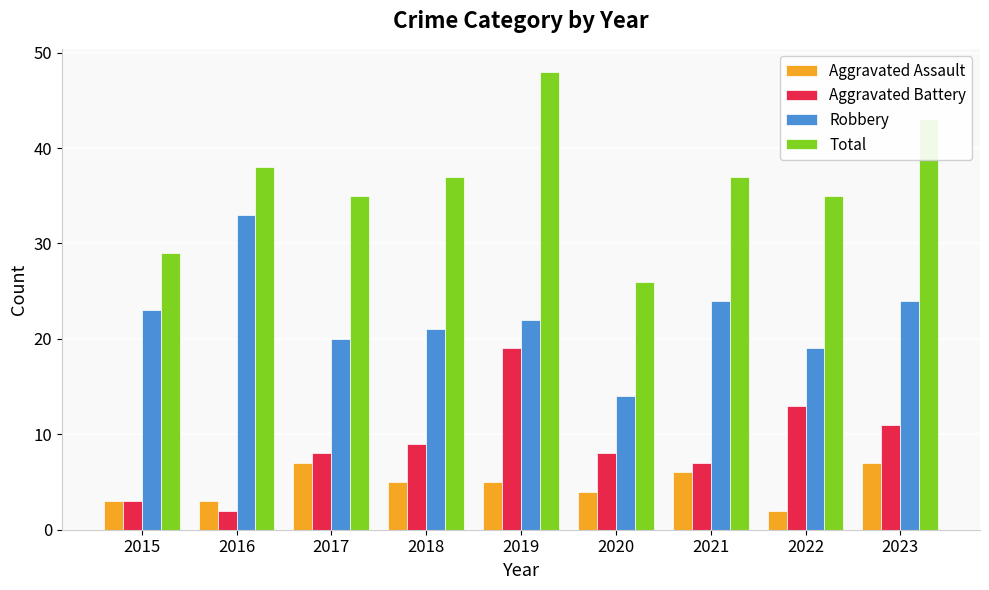

Read the Aggravated Assault value at 2017.

7